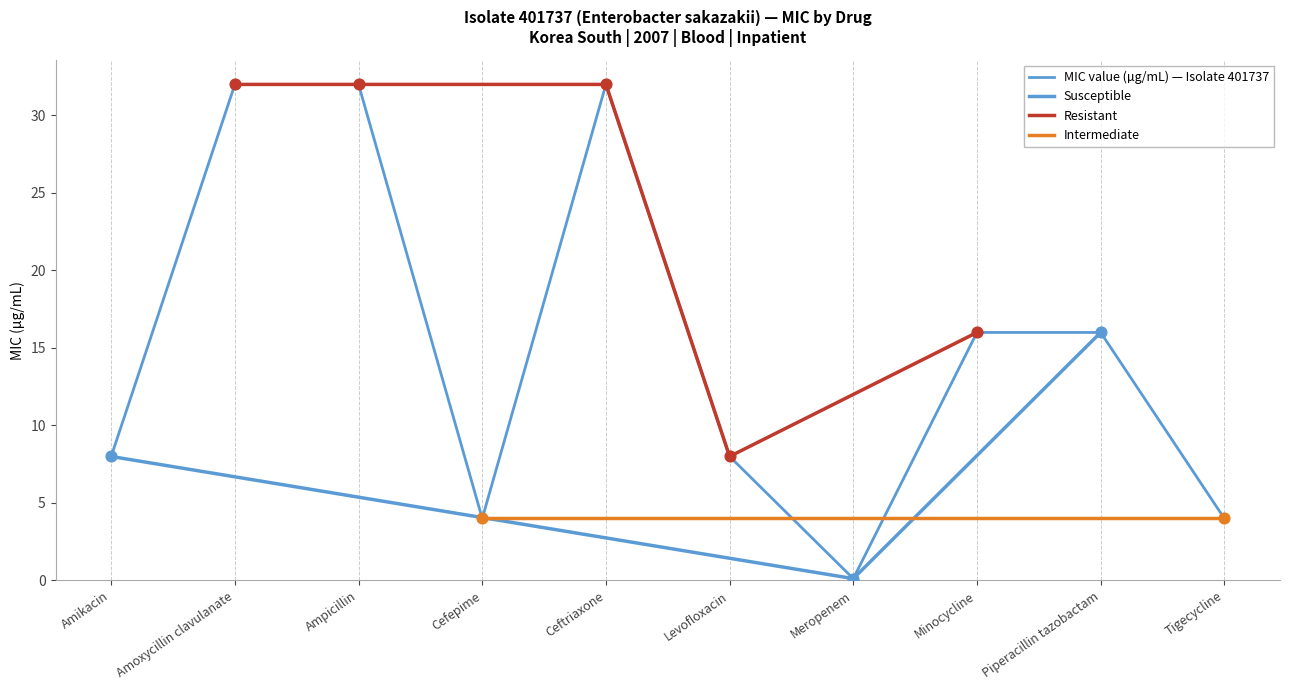

Between Amoxycillin clavulanate and Minocycline, which is larger?

Amoxycillin clavulanate